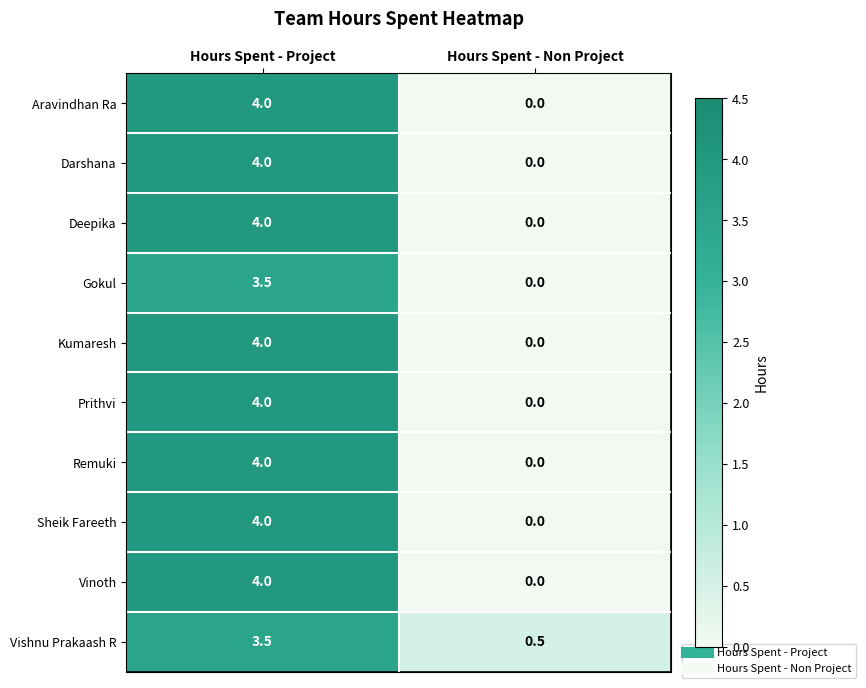

Reading left to right, list all the values displayed in this chart.

Aravindhan Ra: Hours Spent - Project=4.0	Hours Spent - Non Project=0.0
Darshana: Hours Spent - Project=4.0	Hours Spent - Non Project=0.0
Deepika: Hours Spent - Project=4.0	Hours Spent - Non Project=0.0
Gokul: Hours Spent - Project=3.5	Hours Spent - Non Project=0.0
Kumaresh: Hours Spent - Project=4.0	Hours Spent - Non Project=0.0
Prithvi: Hours Spent - Project=4.0	Hours Spent - Non Project=0.0
Remuki: Hours Spent - Project=4.0	Hours Spent - Non Project=0.0
Sheik Fareeth: Hours Spent - Project=4.0	Hours Spent - Non Project=0.0
Vinoth: Hours Spent - Project=4.0	Hours Spent - Non Project=0.0
Vishnu Prakaash R: Hours Spent - Project=3.5	Hours Spent - Non Project=0.5